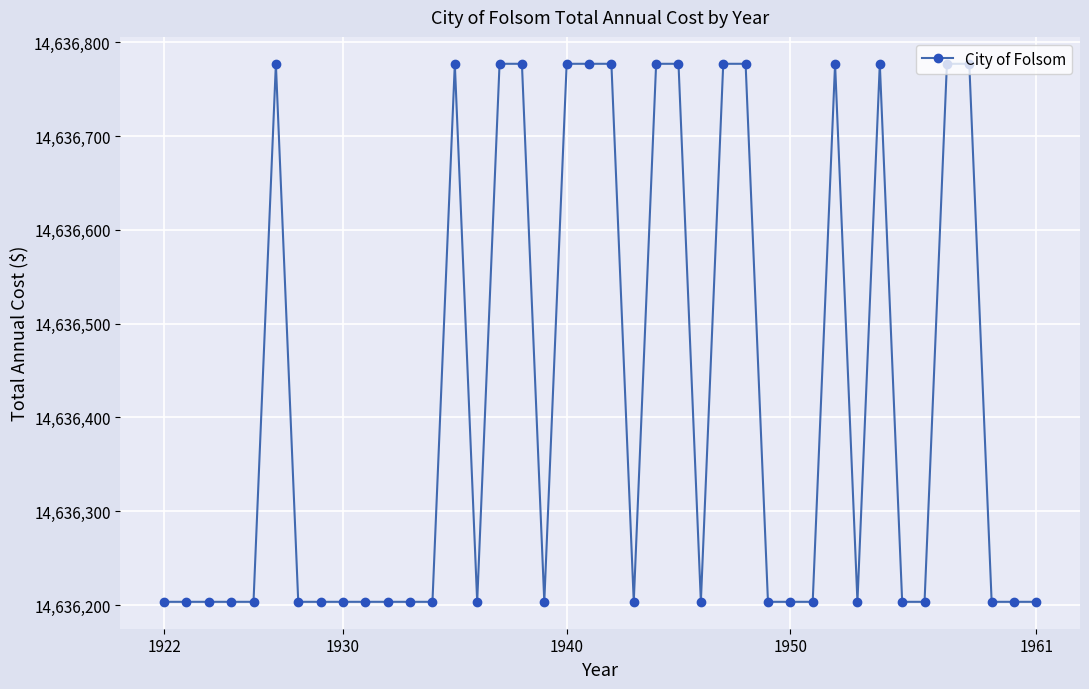

How many lines are shown in the chart?

1